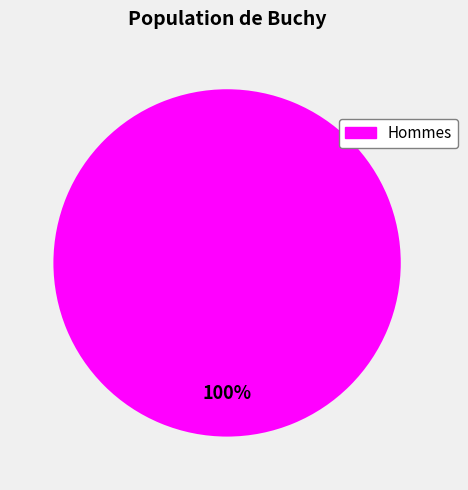

How many slices are in this pie chart?

1